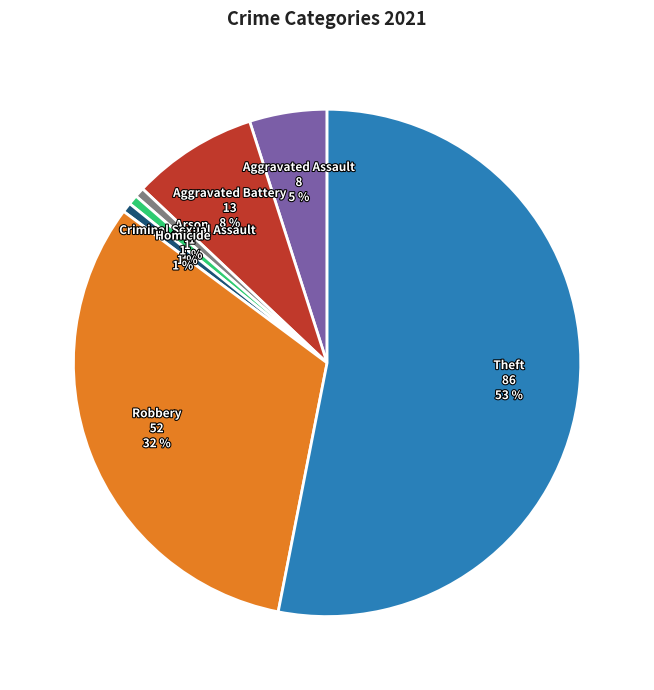

To the nearest percent, what is the average slice percentage?

14%